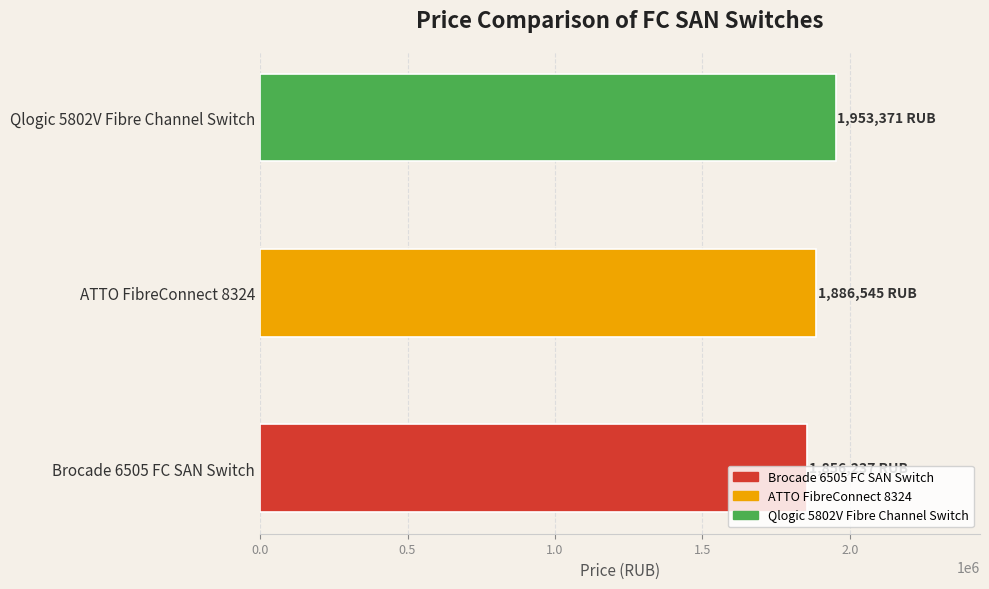

What is the ratio of the value at ATTO FibreConnect 8324 to the value at Qlogic 5802V Fibre Channel Switch?

1.0